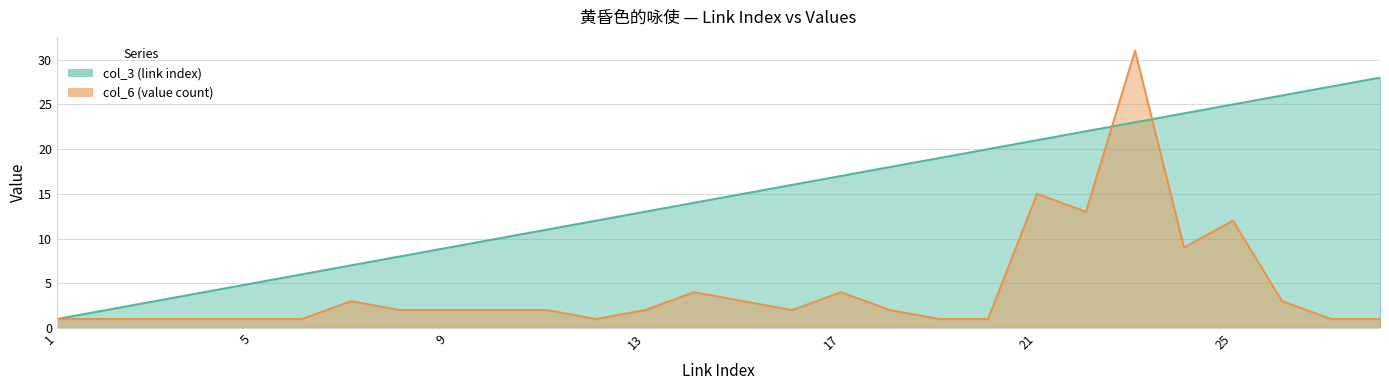

At which category does col_6 reach its first local valley?

12